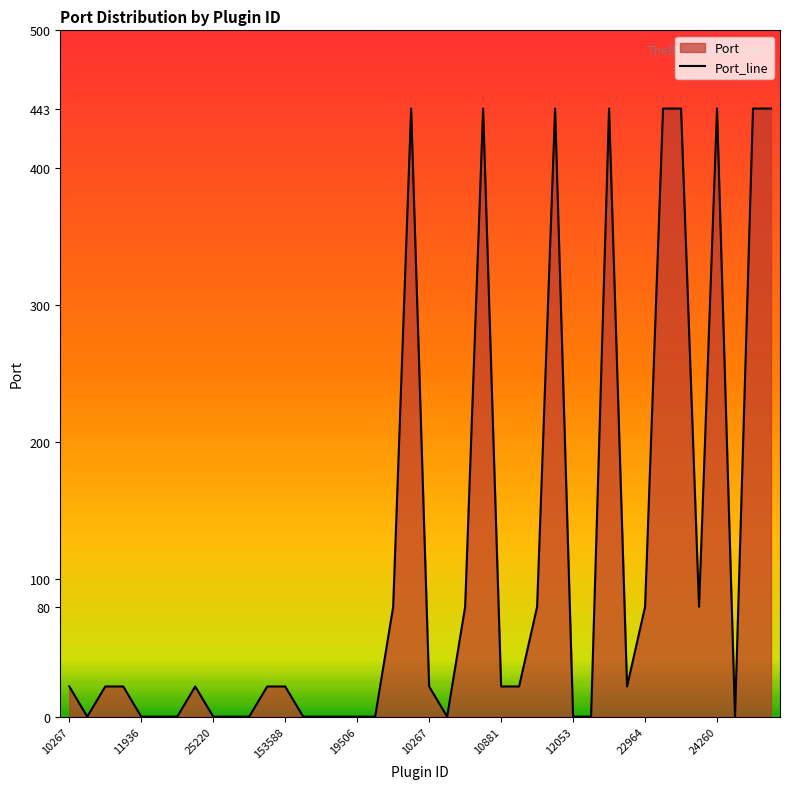

What is the difference between the maximum and second lowest values?

443